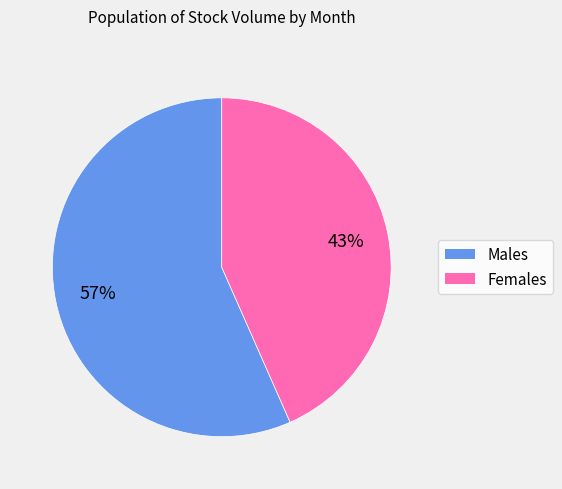

Is there a majority slice in this chart?

Yes